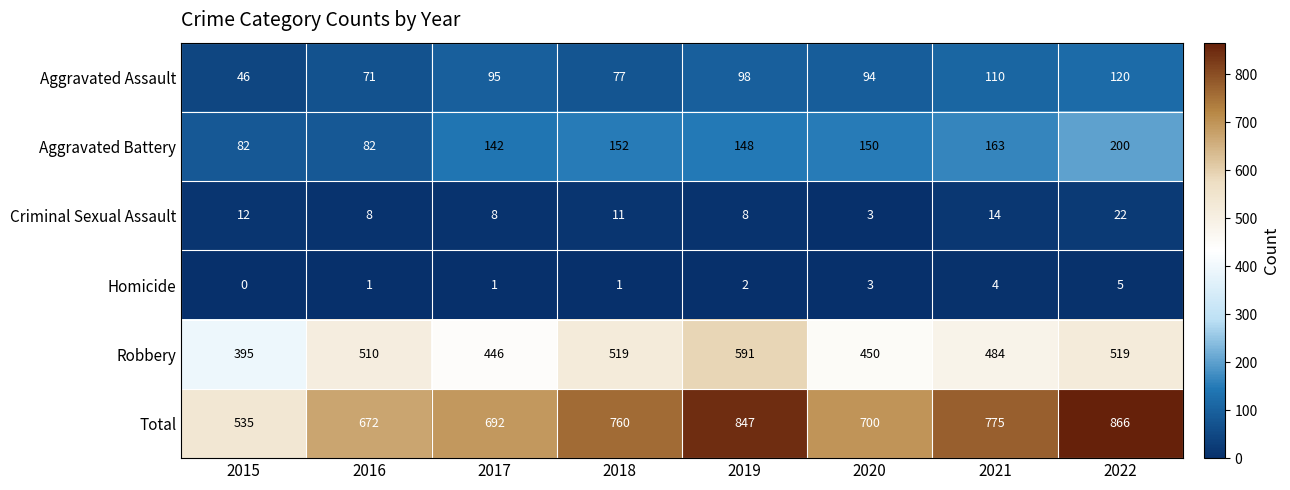

What is the average value of the Total series?

731